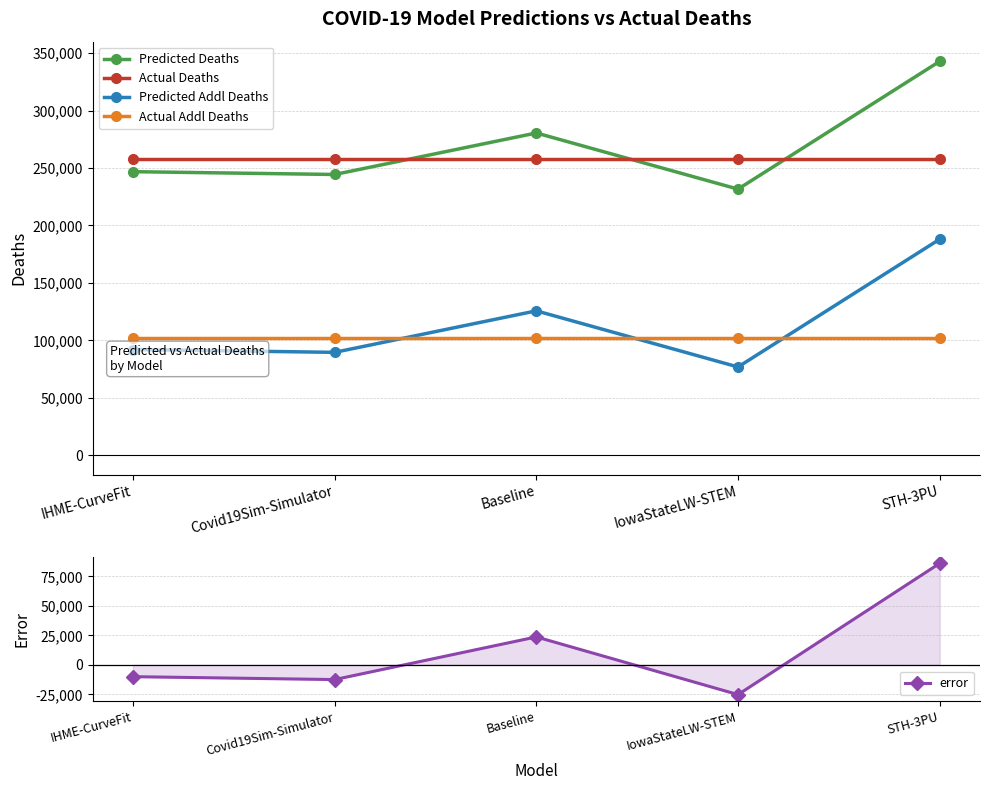

What is the approximate value of Predicted Deaths at STH-3PU?

342886.0